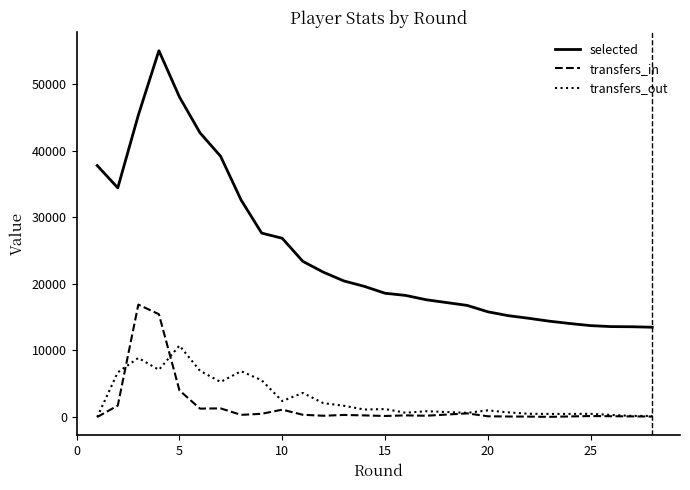

How many distinct data groups are displayed?

3